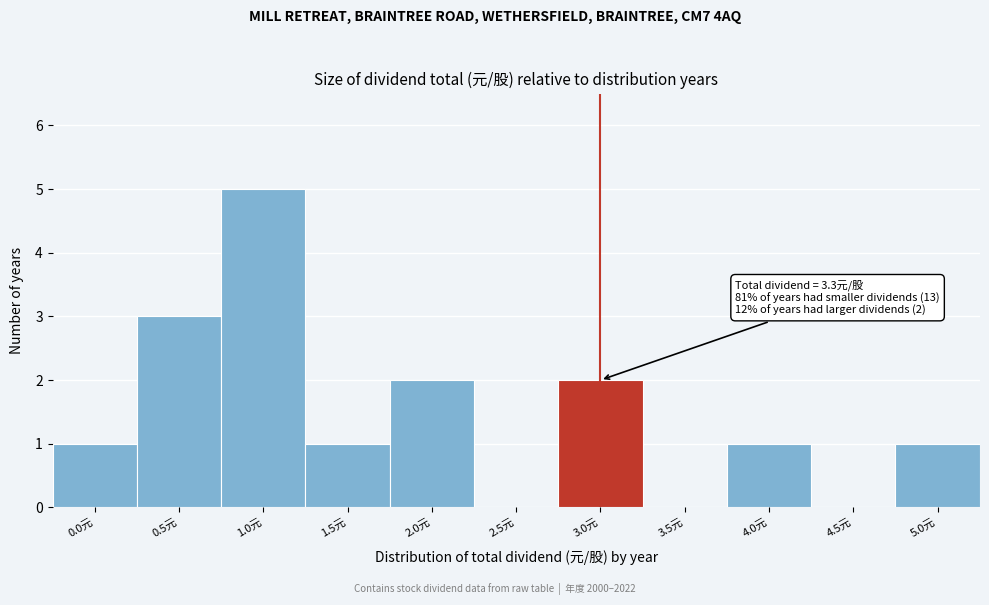

Reading left to right, list all the values displayed in this chart.

0.0元=1	0.5元=3	1.0元=5	1.5元=1	2.0元=2	2.5元=0	3.0元=2	3.5元=0	4.0元=1	4.5元=0	5.0元=1